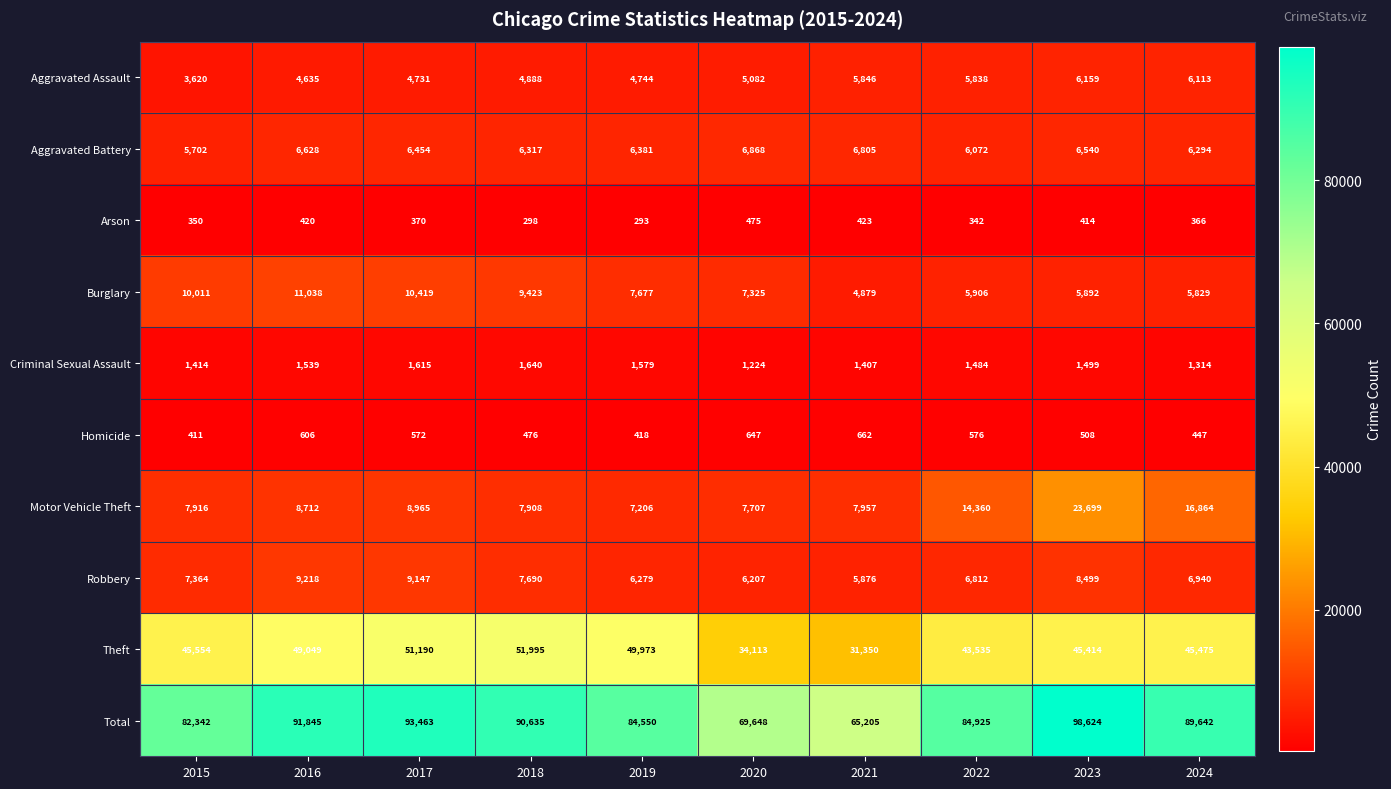

What is the average value of the Theft series?

44765